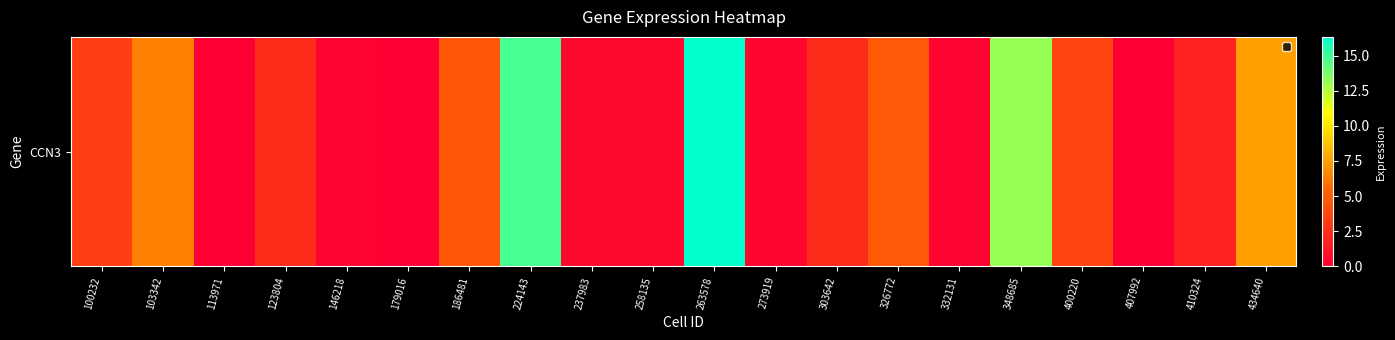

Between 303642 and 410324, which is larger?

303642